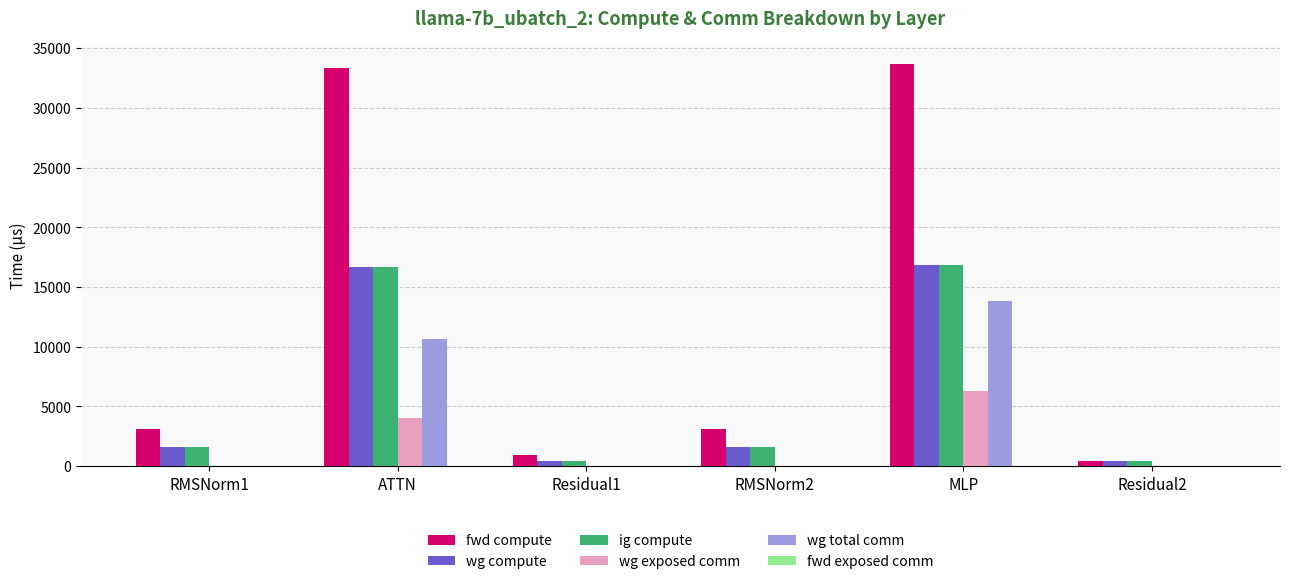

Reading left to right, extract all data points from this chart.

fwd compute: RMSNorm1=3128.9	ATTN=33351.9	Residual1=921.8	RMSNorm2=3128.9	MLP=33692.9	Residual2=460.9
wg compute: RMSNorm1=1564.4	ATTN=16676.0	Residual1=460.9	RMSNorm2=1564.4	MLP=16846.4	Residual2=460.9
ig compute: RMSNorm1=1564.4	ATTN=16676.0	Residual1=460.9	RMSNorm2=1564.4	MLP=16846.4	Residual2=460.9
wg exposed comm: RMSNorm1=0.0	ATTN=3994.1	Residual1=0.0	RMSNorm2=0.0	MLP=6293.9	Residual2=0.0
wg total comm: RMSNorm1=0.0	ATTN=10625.7	Residual1=0.0	RMSNorm2=0.0	MLP=13800.3	Residual2=0.0